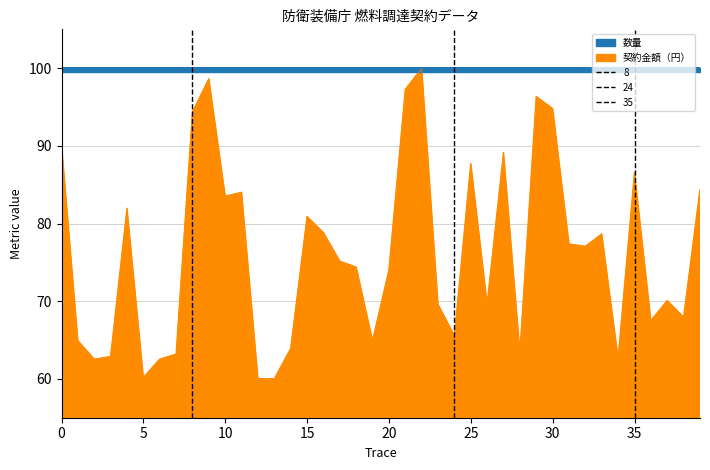

Does the chart have visible grid lines?

Yes